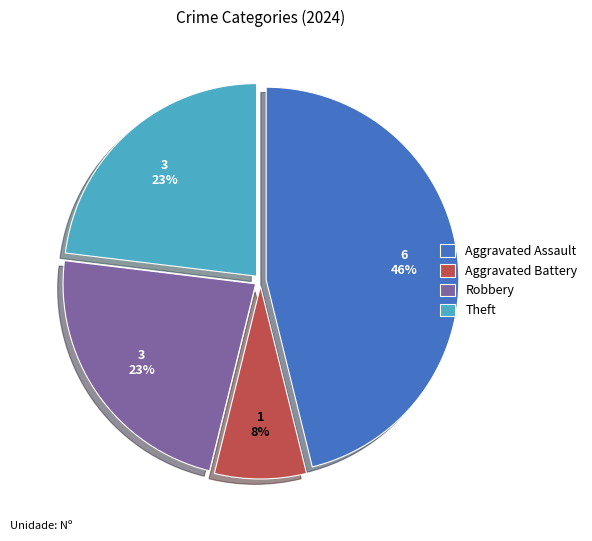

What percentage is the Robbery slice, to the nearest percent?

23%